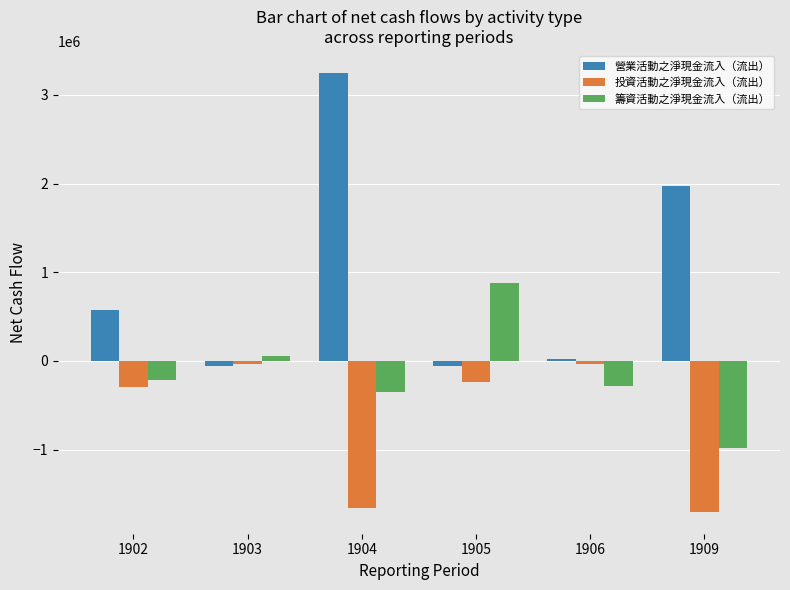

Is the value of 營業活動之淨現金流入（流出） at 1903 greater than the value of 投資活動之淨現金流入（流出） at 1905?

Yes